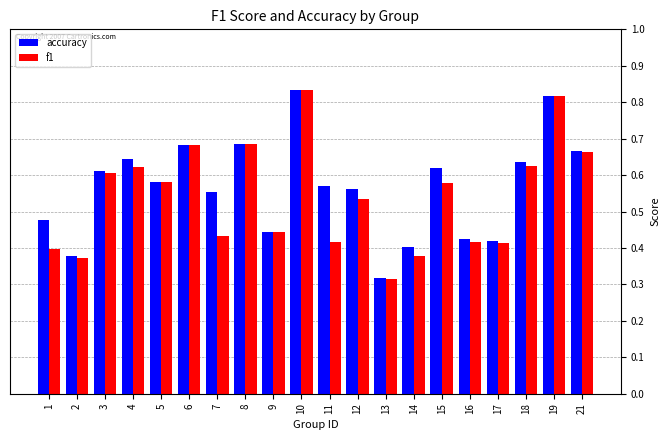

How many accuracy values are between 0 and 1?

20